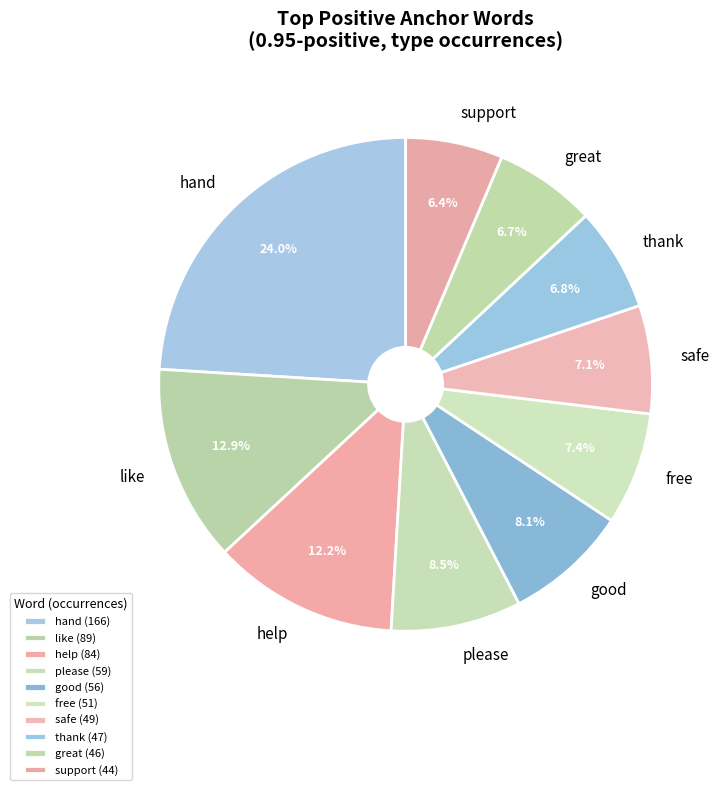

What portion of the pie excludes good?

91.9%